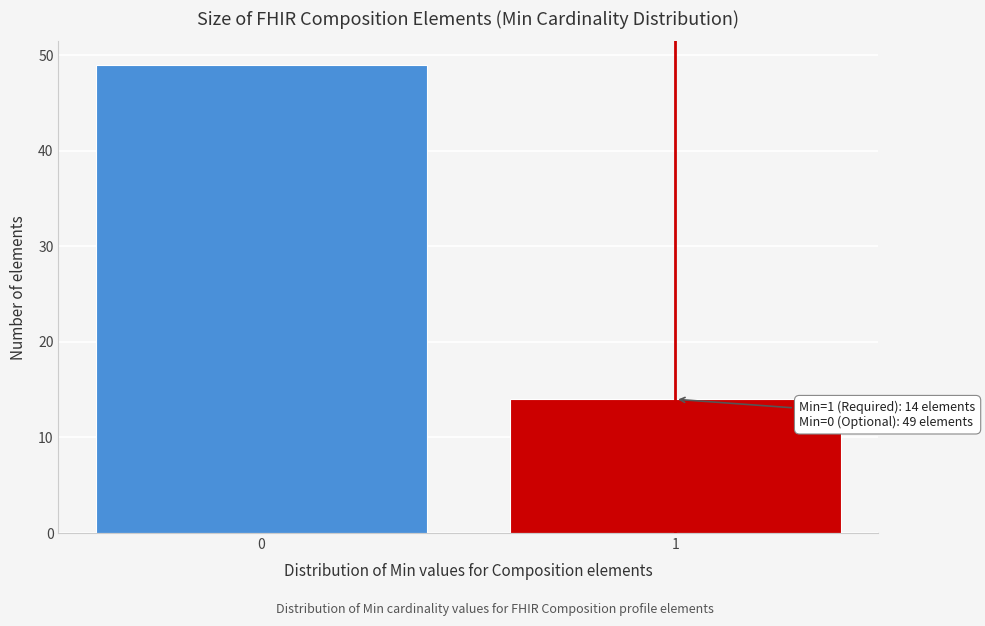

Reading left to right, list all the values displayed in this chart.

49	14